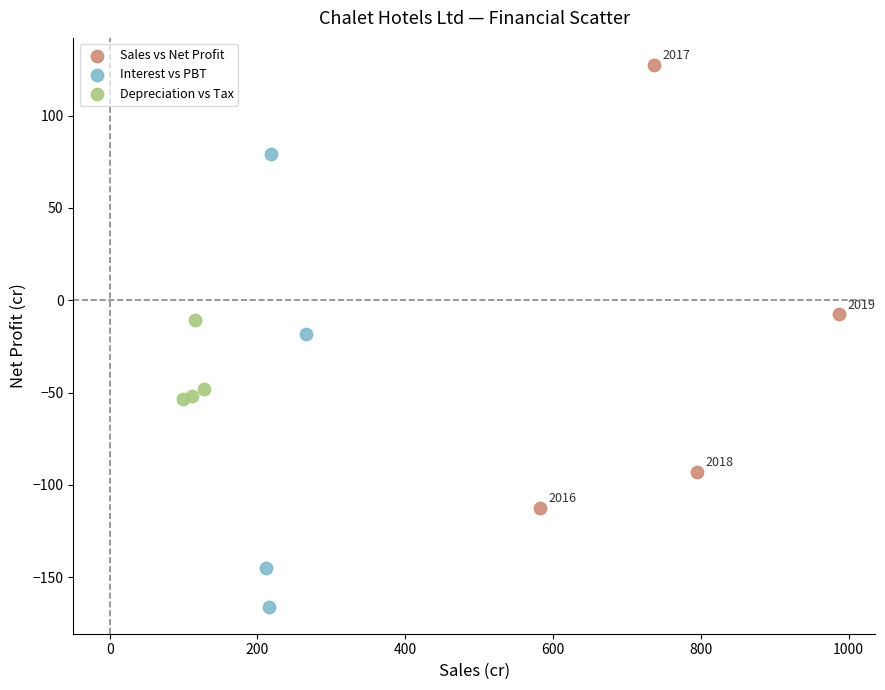

What are all the series names shown in the legend?

Sales vs Net Profit, Interest vs PBT, Depreciation vs Tax